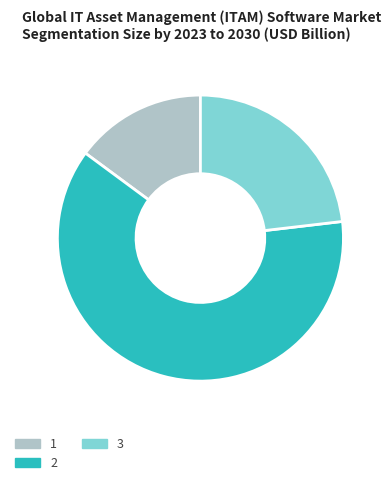

Which has a higher value, 2 or 3?

2